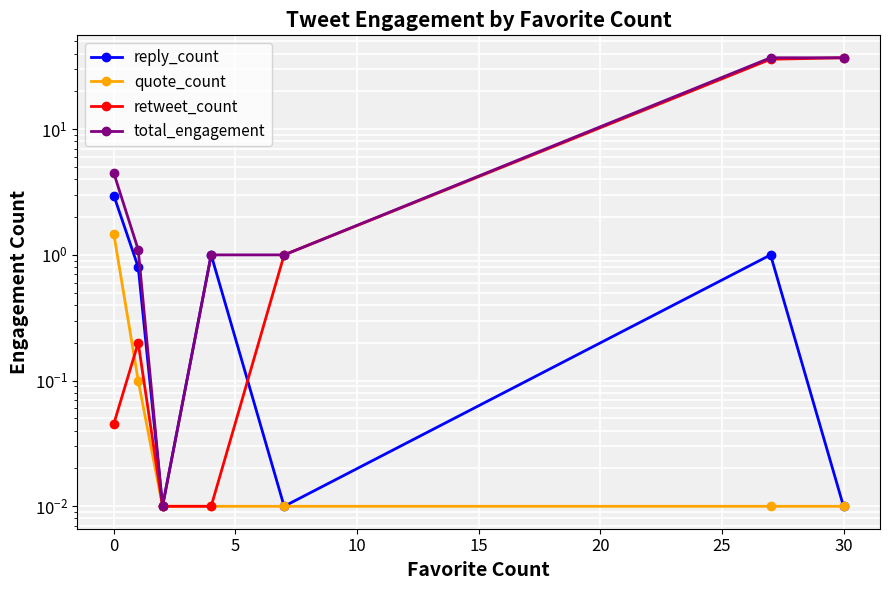

Is the value of quote_count at 15 greater than the value of reply_count at 20?

No